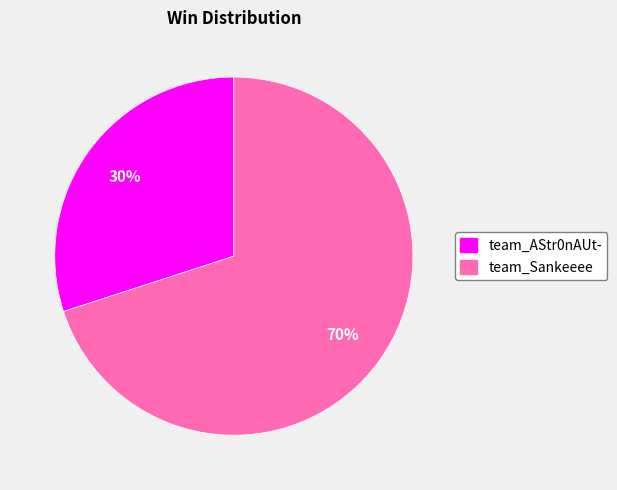

Does team_Sankeeee account for over 50% of the chart?

Yes